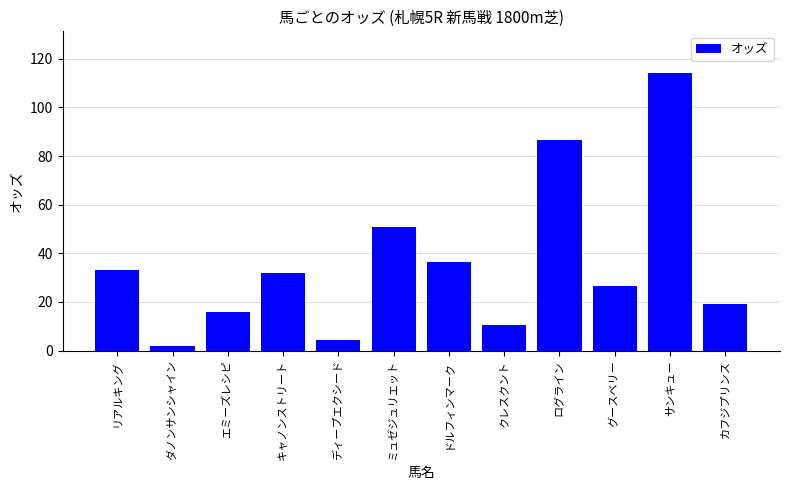

What position from the right is ログライン?

4